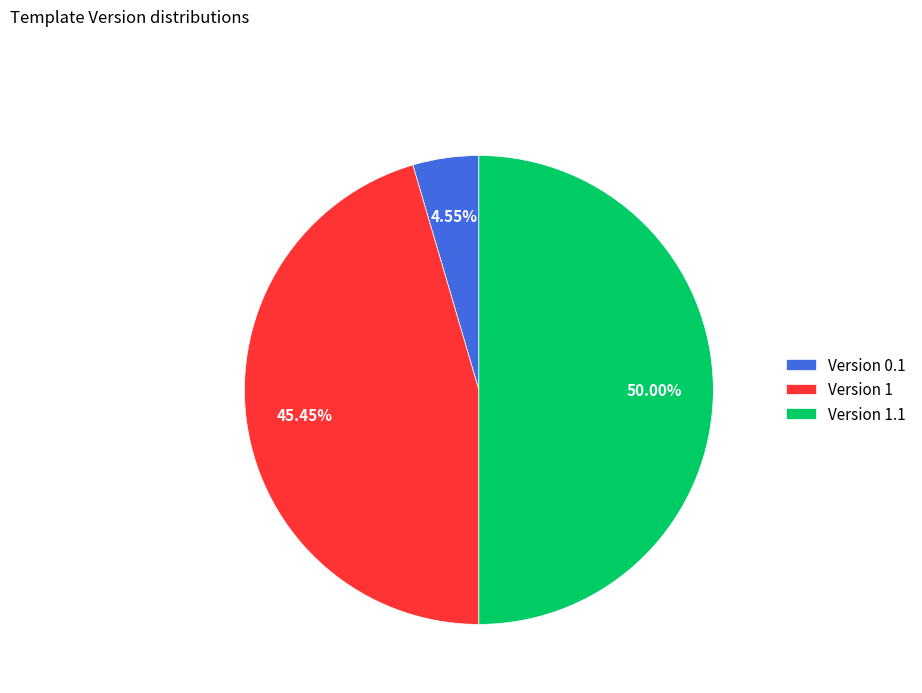

To the nearest percent, what is the difference between the largest and smallest slice percentages?

45%